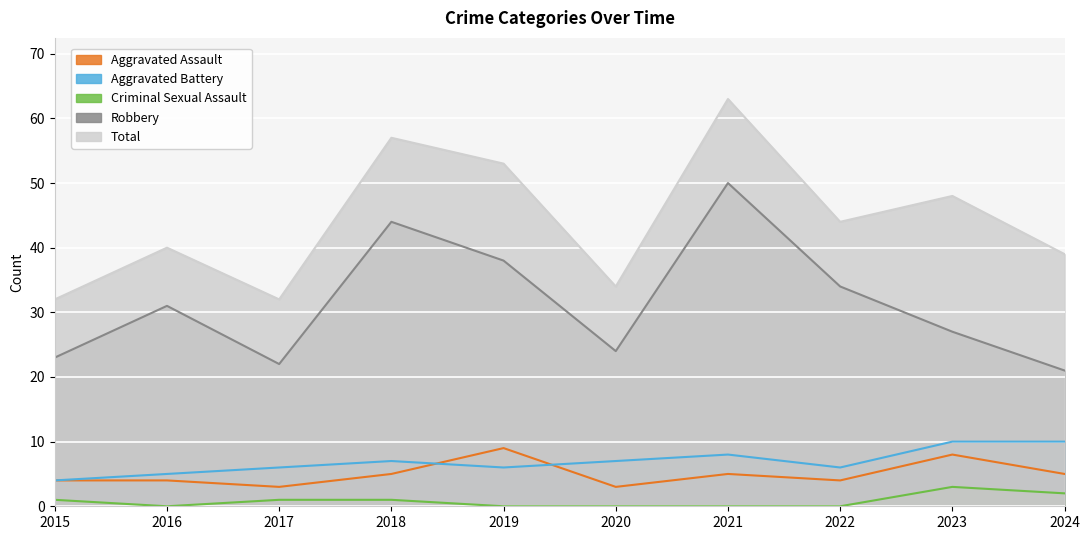

How many data points does each series have?

10